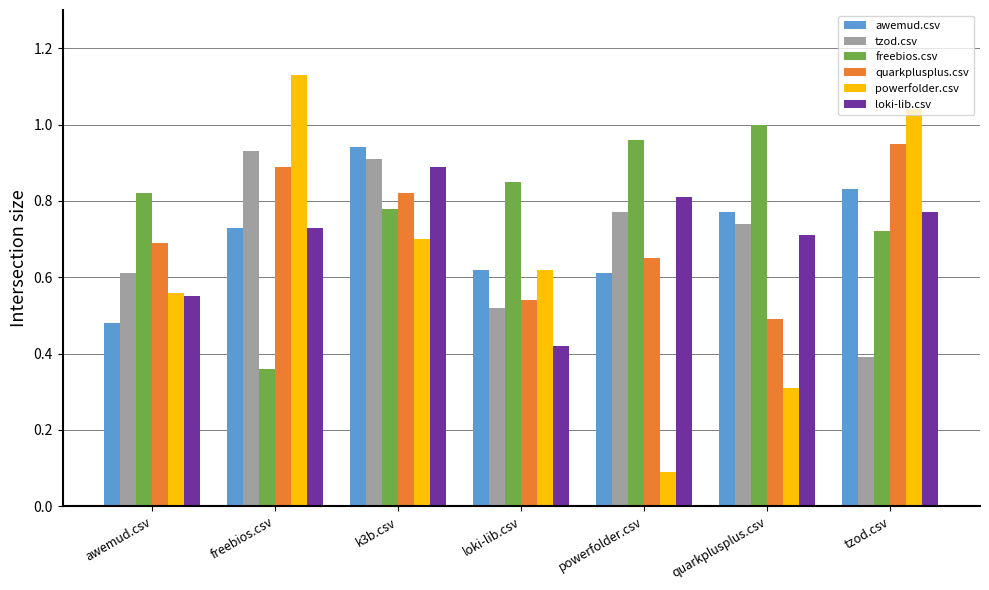

Is it true that tzod.csv equals 0.2 at powerfolder.csv?

False